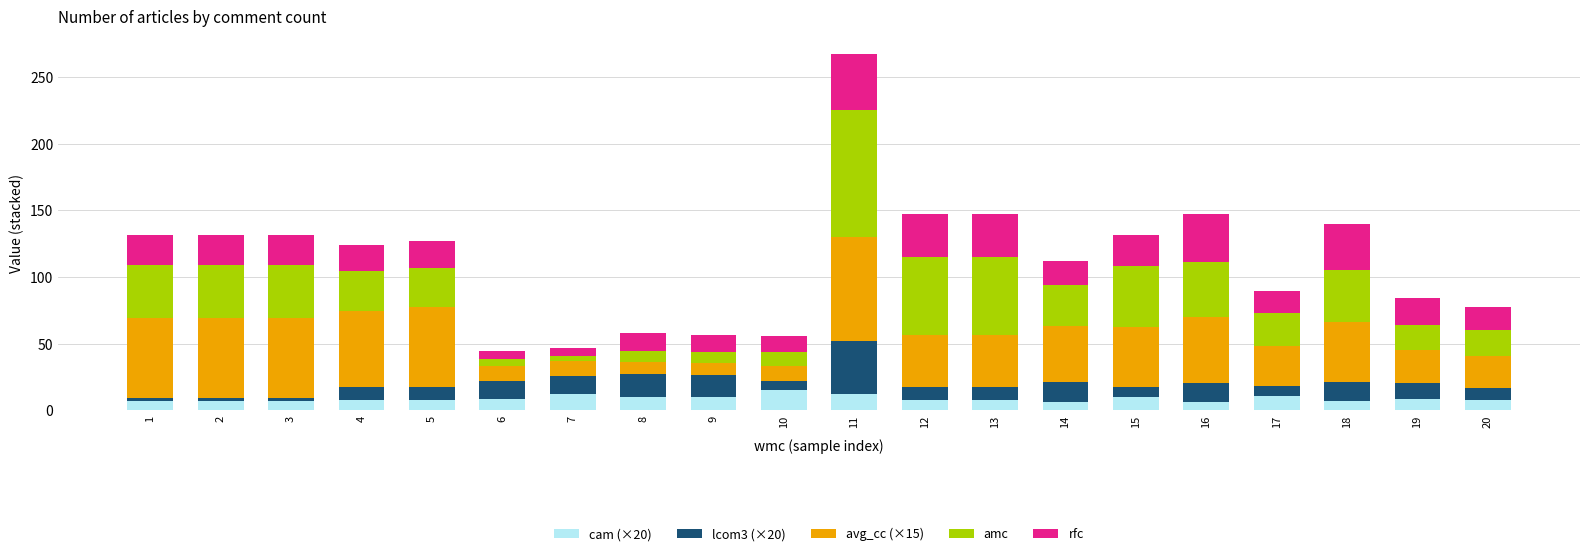

At which category is the sum across all series the highest?

11